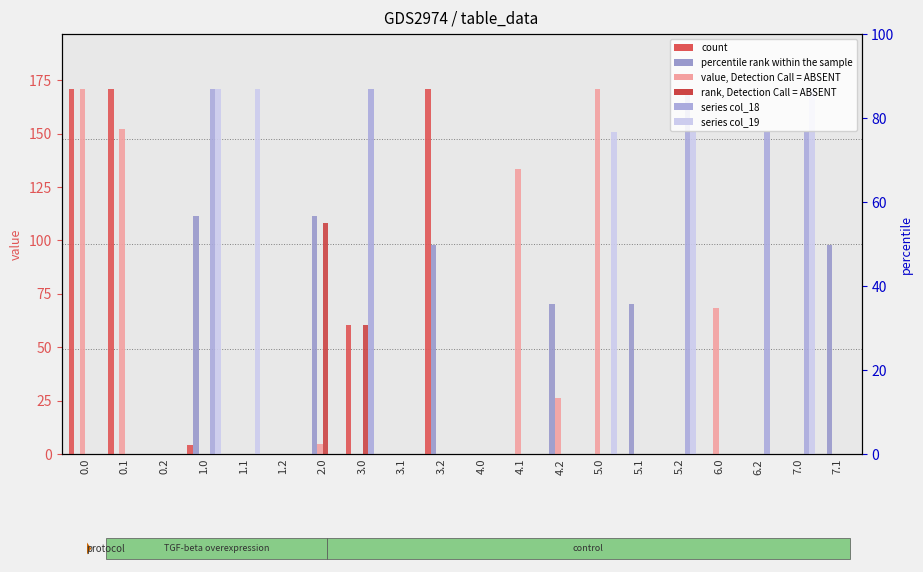

What is the sum of all percentile rank within the sample values?

559.1